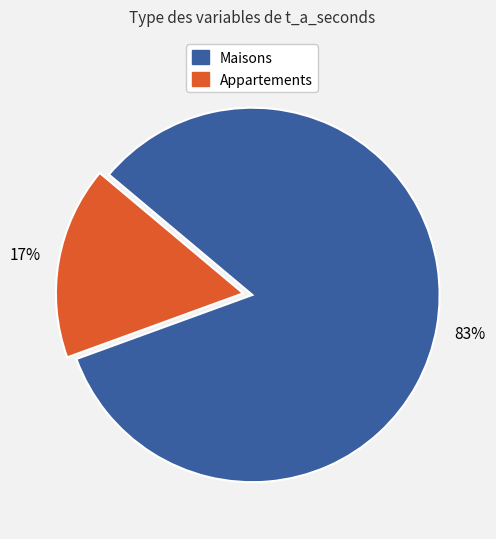

Is the sum of Appartements and Maisons greater than half?

Yes